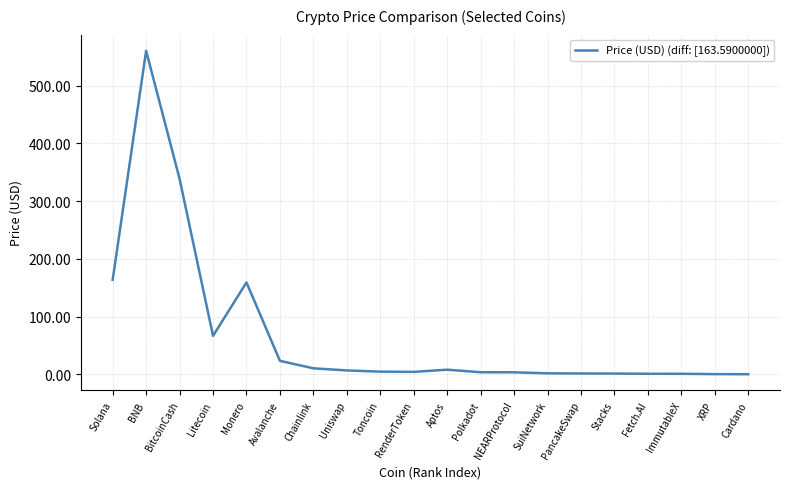

What is the minimum value shown in the chart?

0.3